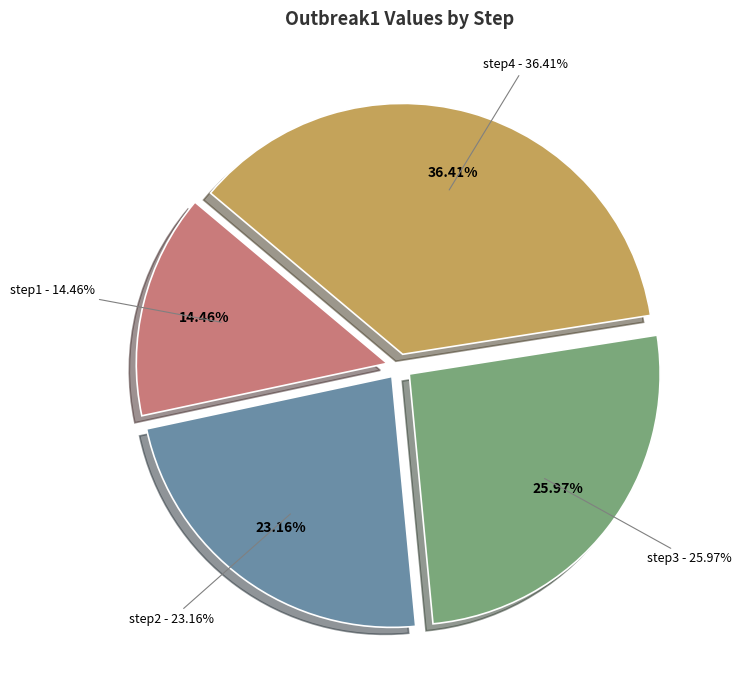

Is there any slice that represents more than half of the pie?

No